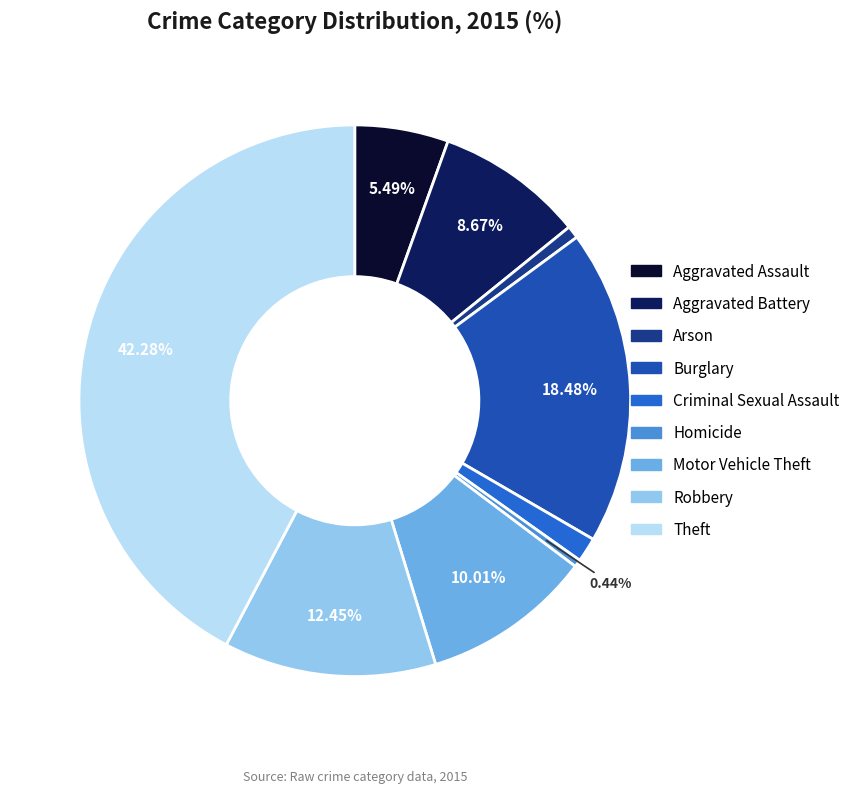

To the nearest percent, what is the difference between the Theft and Robbery slice percentages?

30%